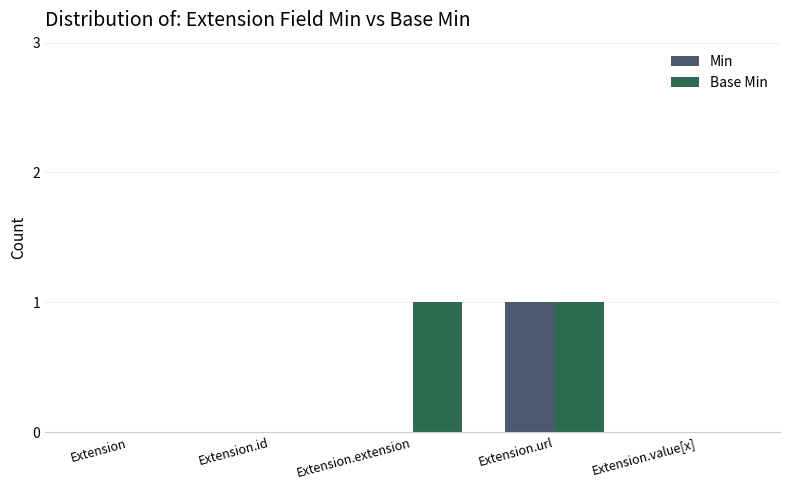

What is the maximum value shown in the chart?

1